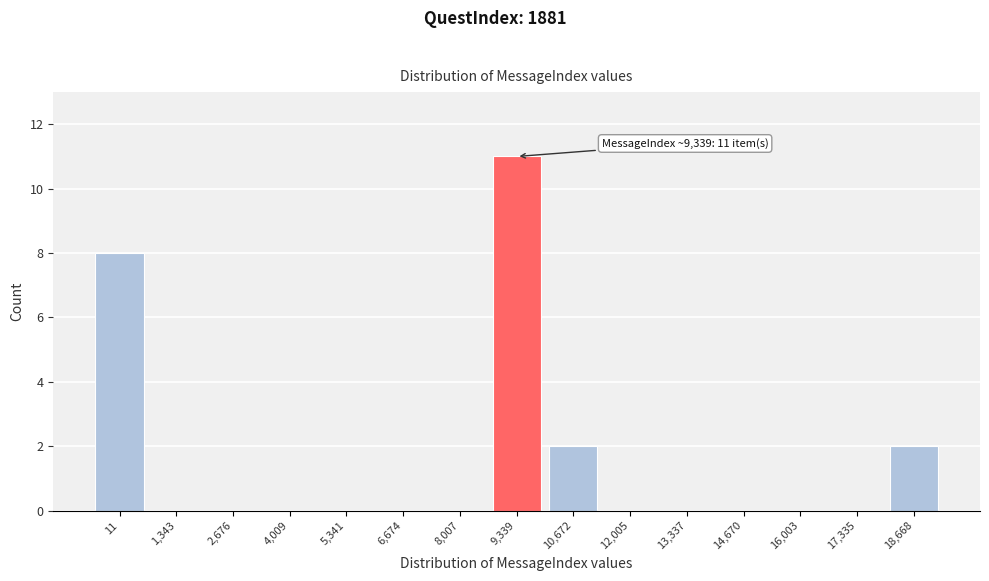

Reading right to left, extract all data points from this chart.

18,668=2	17,335=0	16,003=0	14,670=0	13,337=0	12,005=0	10,672=2	9,339=11	8,007=0	6,674=0	5,341=0	4,009=0	2,676=0	1,343=0	11=8